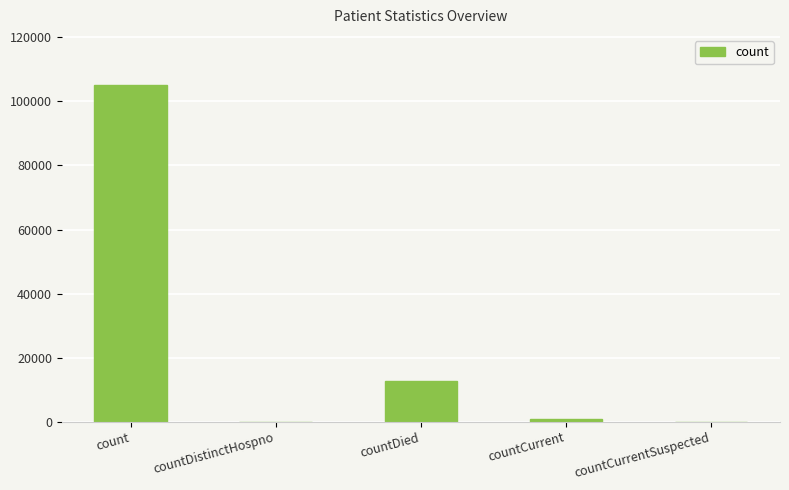

Is it true that the value at countDistinctHospno is 0?

True